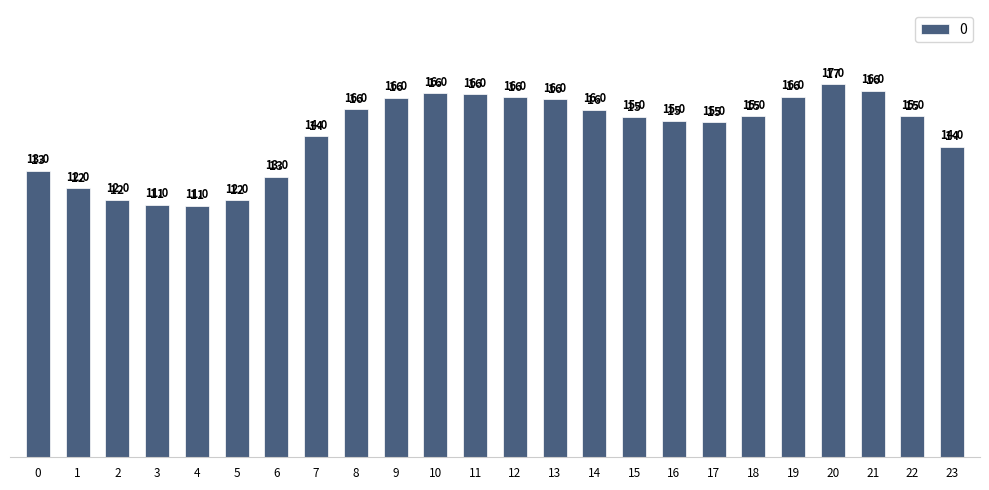

Is it true that the value at 14 is 15.5?

True